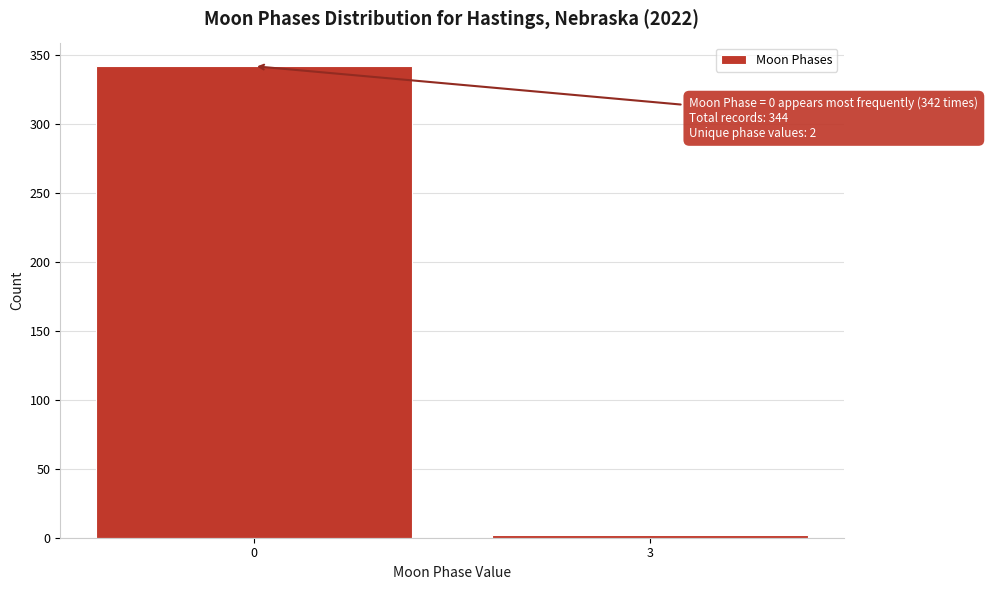

Reading left to right, list all the values displayed in this chart.

342	2